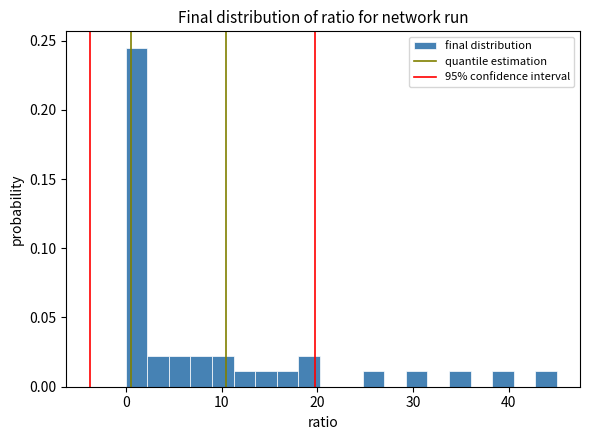

Read against the x-axis, roughly where is the centre of the tallest bar?

1